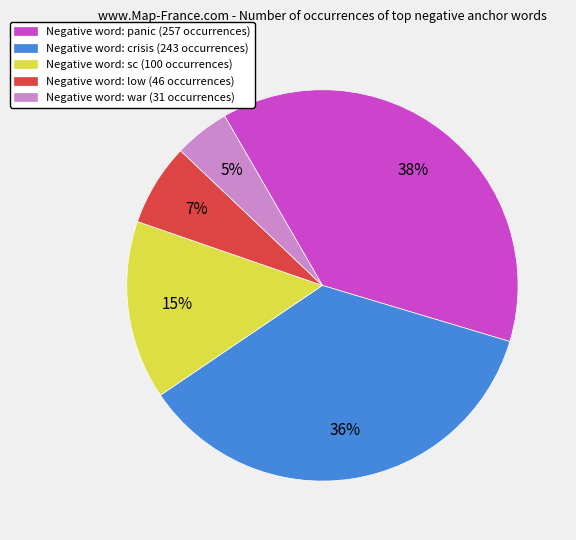

How many slices are in this pie chart?

5